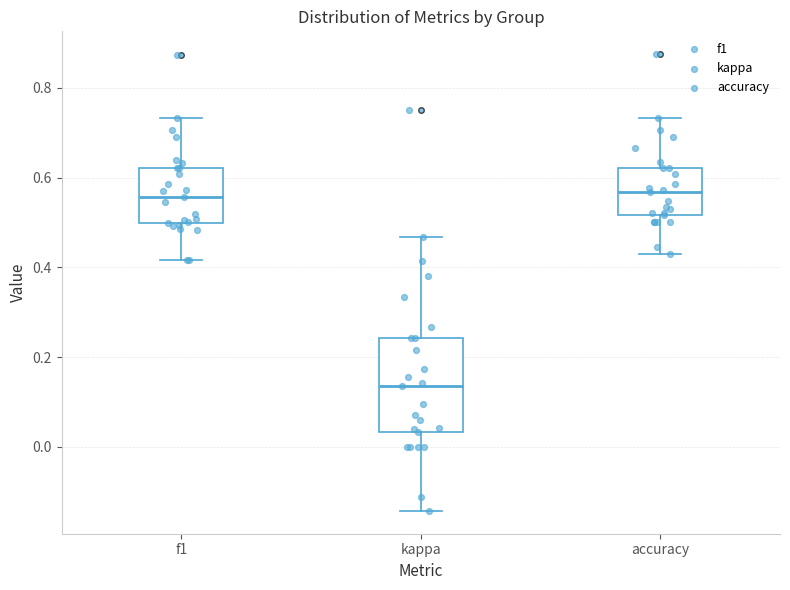

Which box's median line is the lowest?

kappa